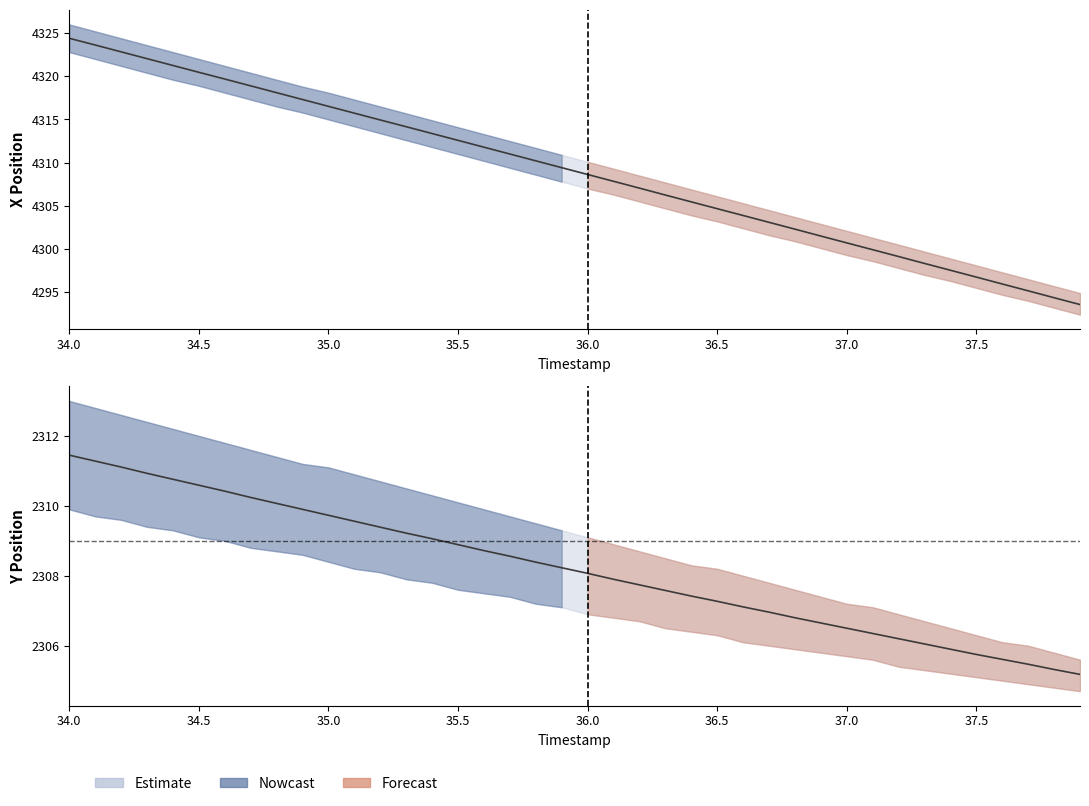

Rank the series by their maximum value, from highest to lowest.

X (mean), Y (mean)